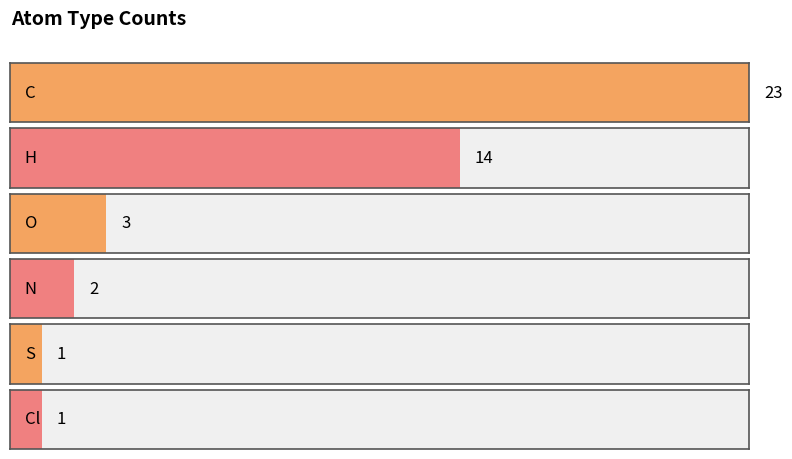

Which has a higher value, Cl or N?

N